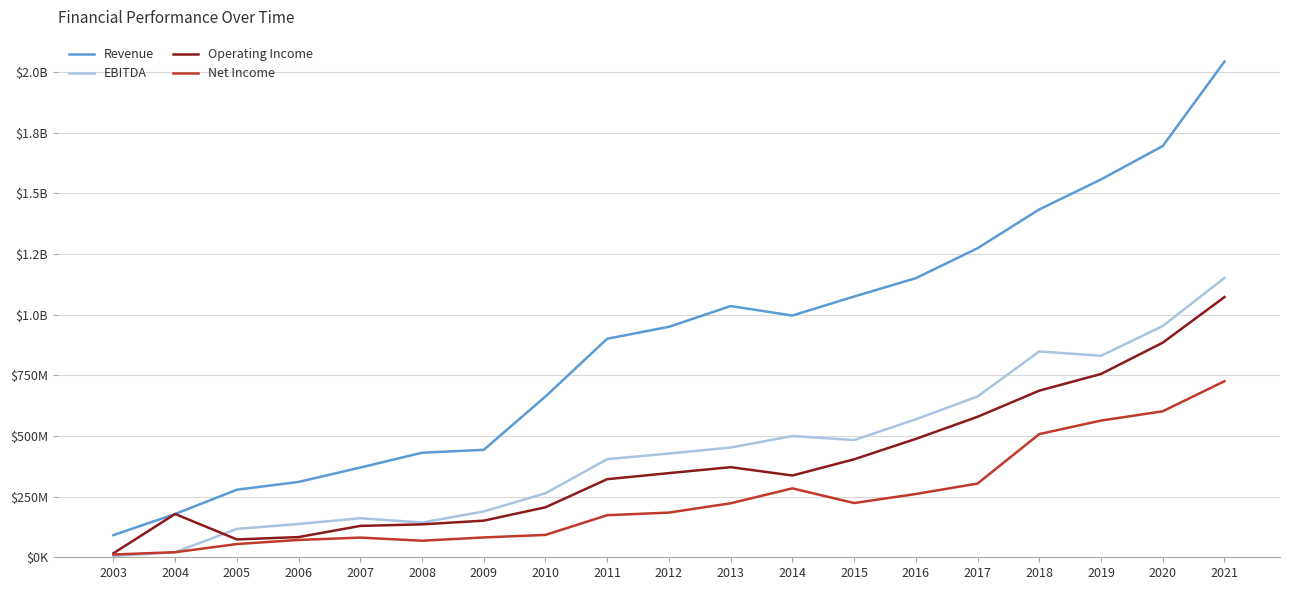

Between 2005 and 2010, which series saw the biggest shift?

Revenue